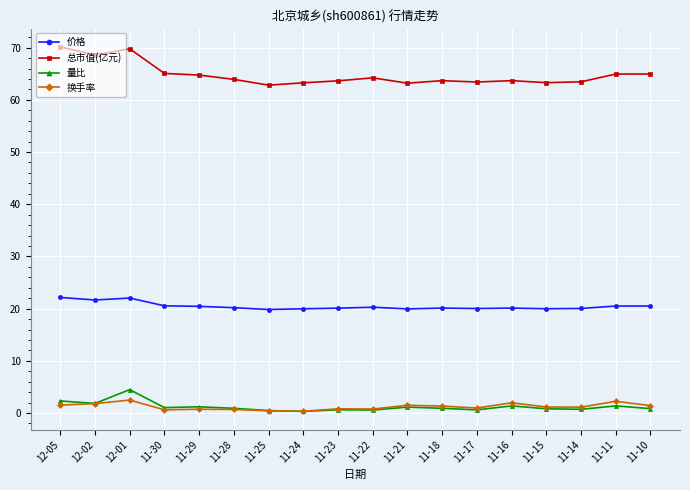

How many lines are shown in the chart?

4